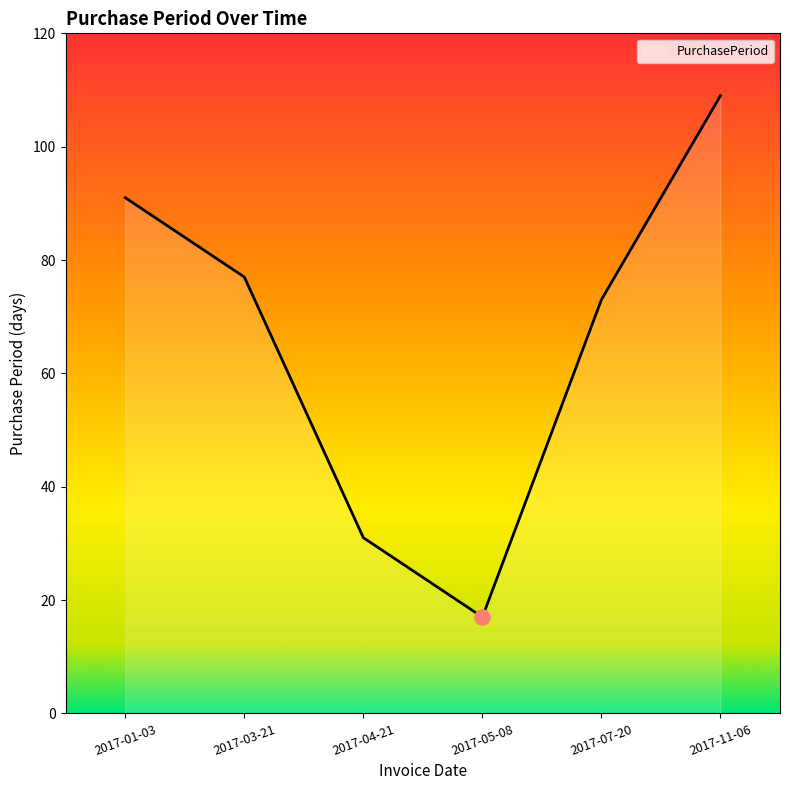

What is the change in value from 2017-01-03 to 2017-05-08?

-74